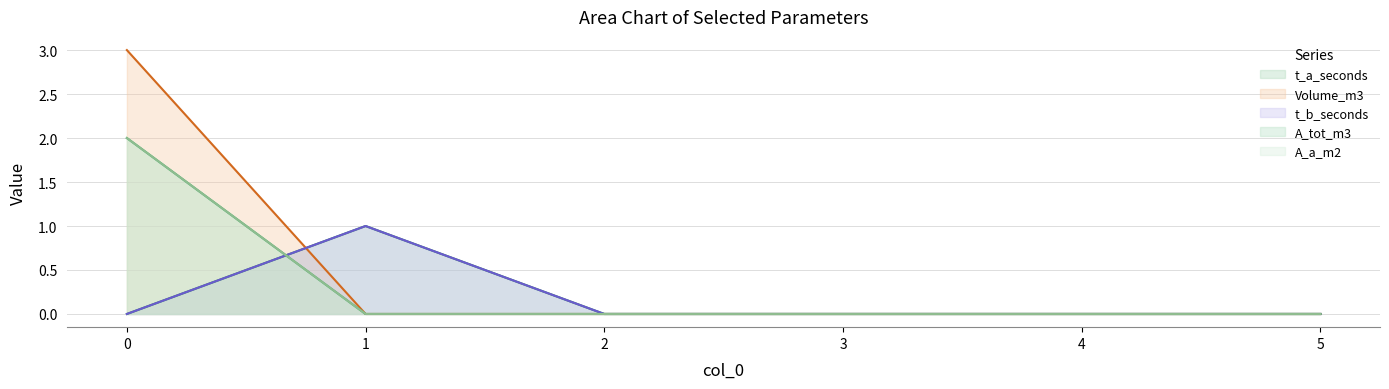

The value of Volume_m3 at 5 is -2. True or false?

False